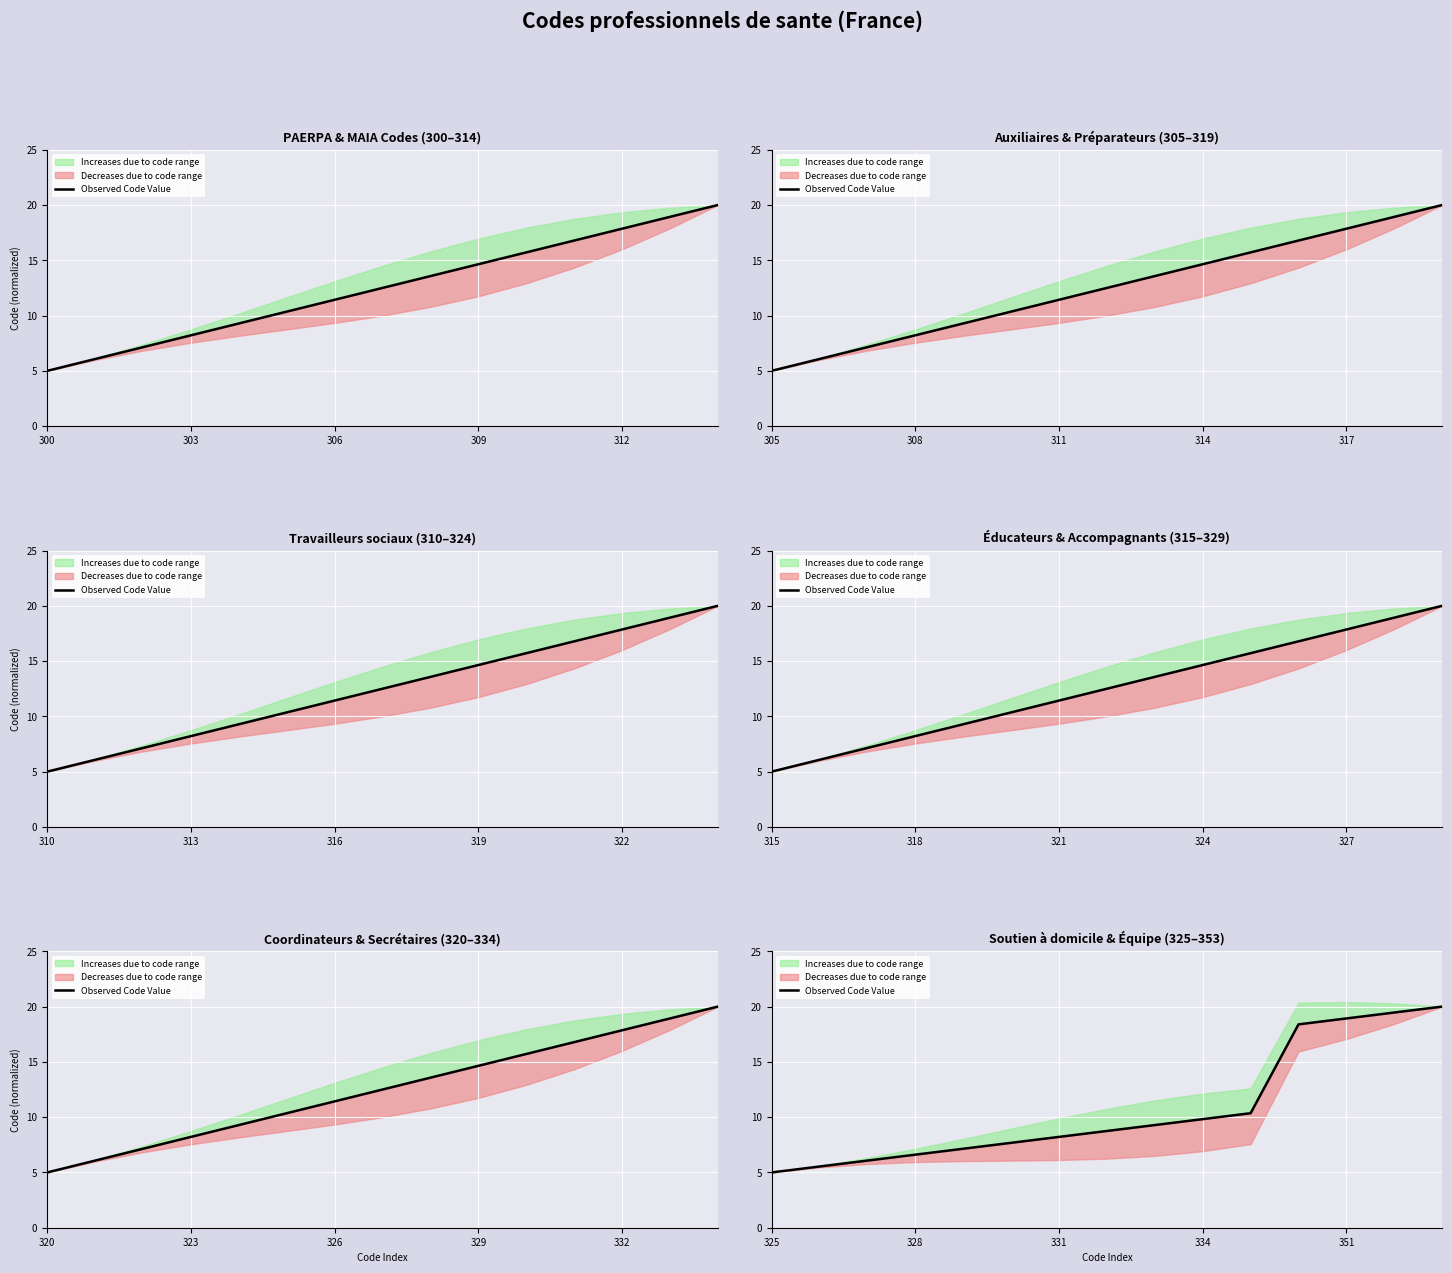

Reading right to left, extract all data points from this chart.

20.0	19.5	18.9	18.4	10.4	9.8	9.3	8.7	8.2	7.7	7.1	6.6	6.1	5.5	5.0